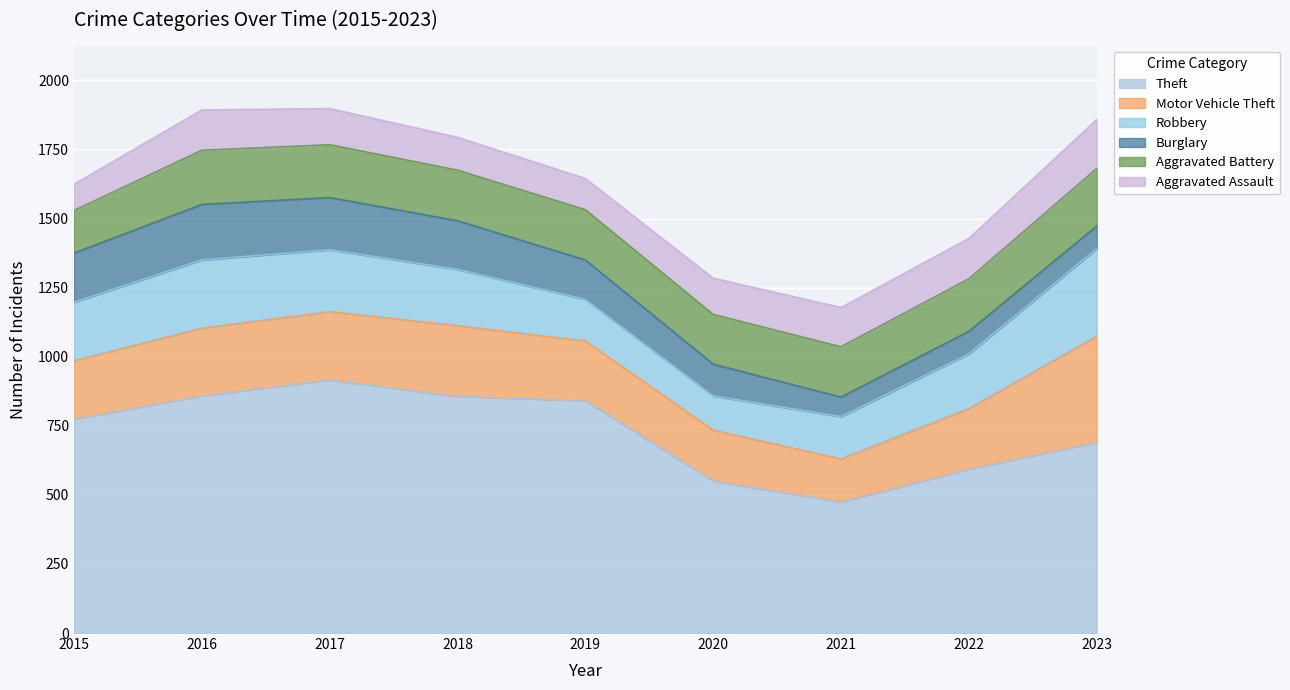

True or false: Theft and Motor Vehicle Theft intersect in this chart.

False